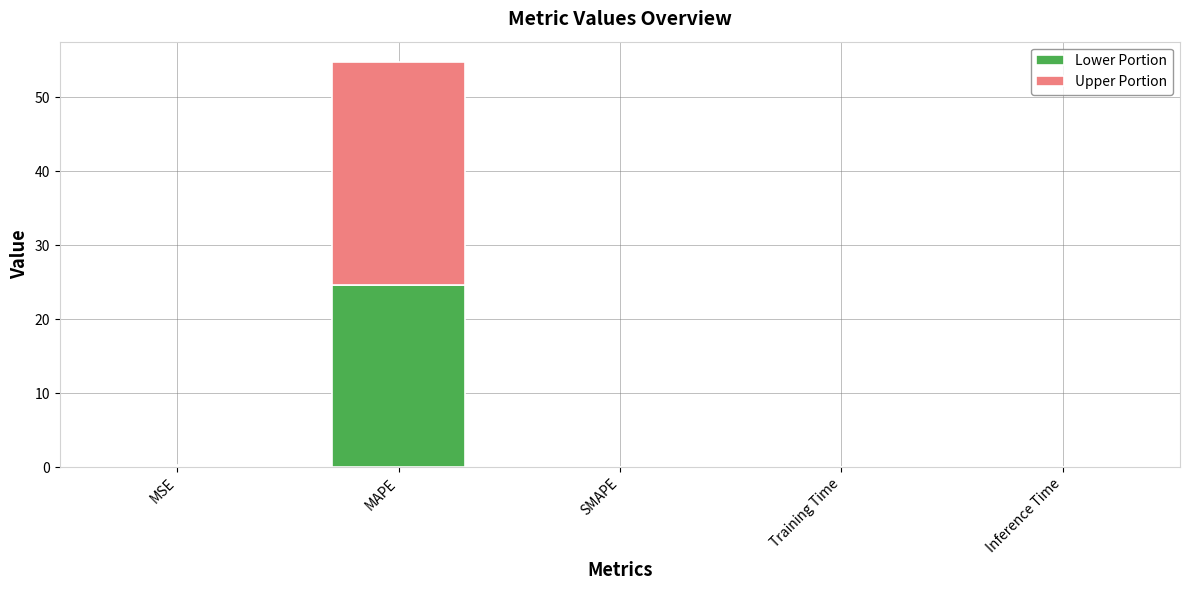

Count the number of data series in this chart.

2